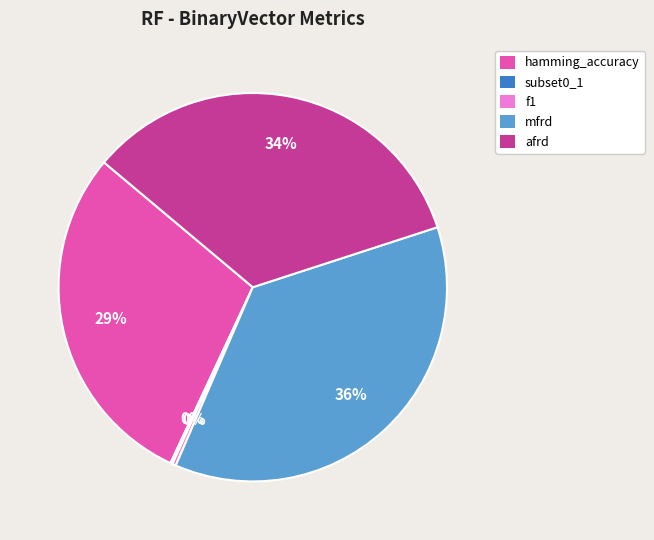

The afrd slice represents 34% of the pie. True or false?

True